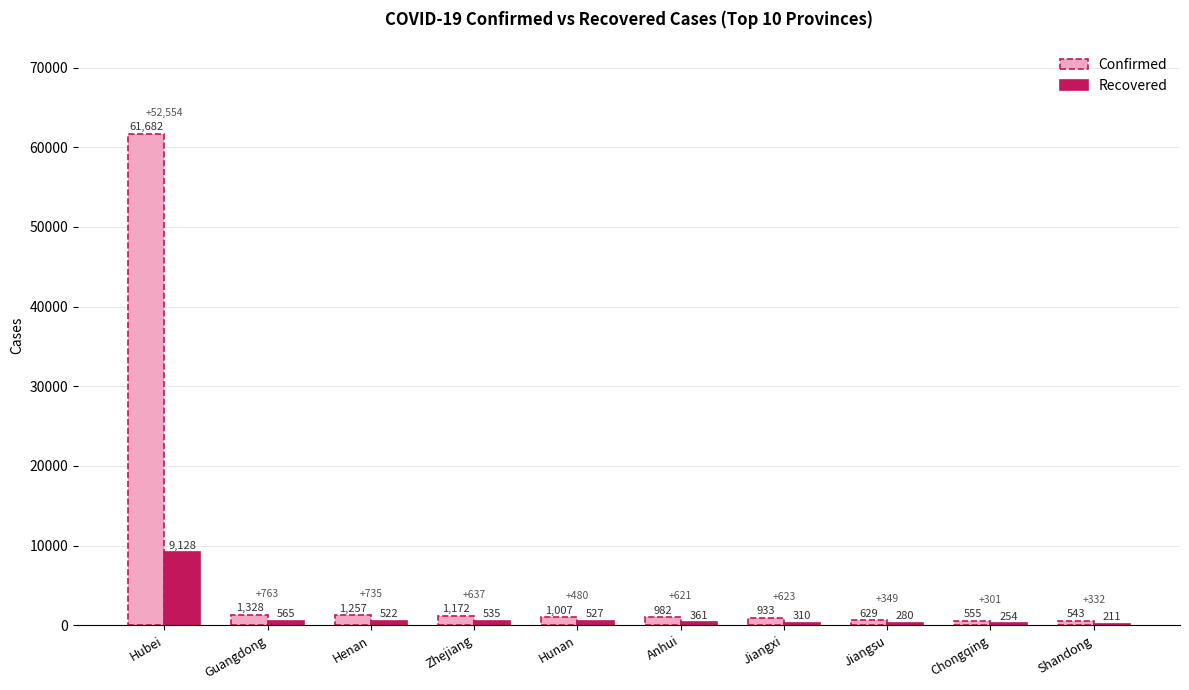

What is the sum of the Recovered values at Hunan and Shandong?

738